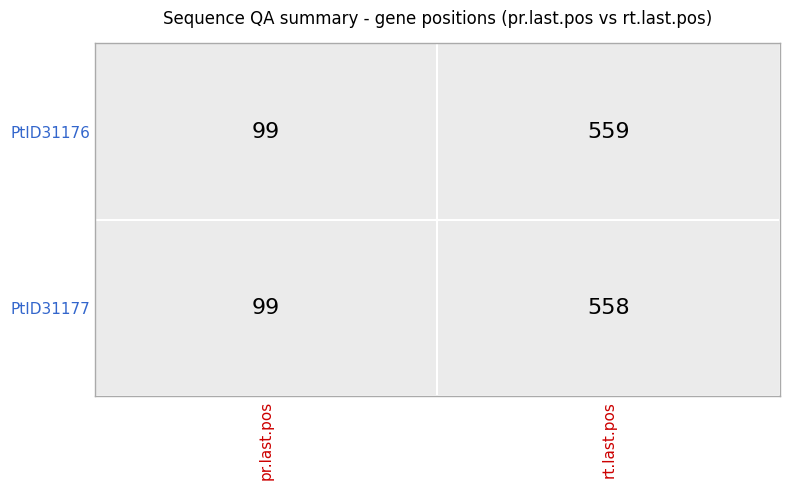

Which series has the largest range (max minus min)?

PtID31176